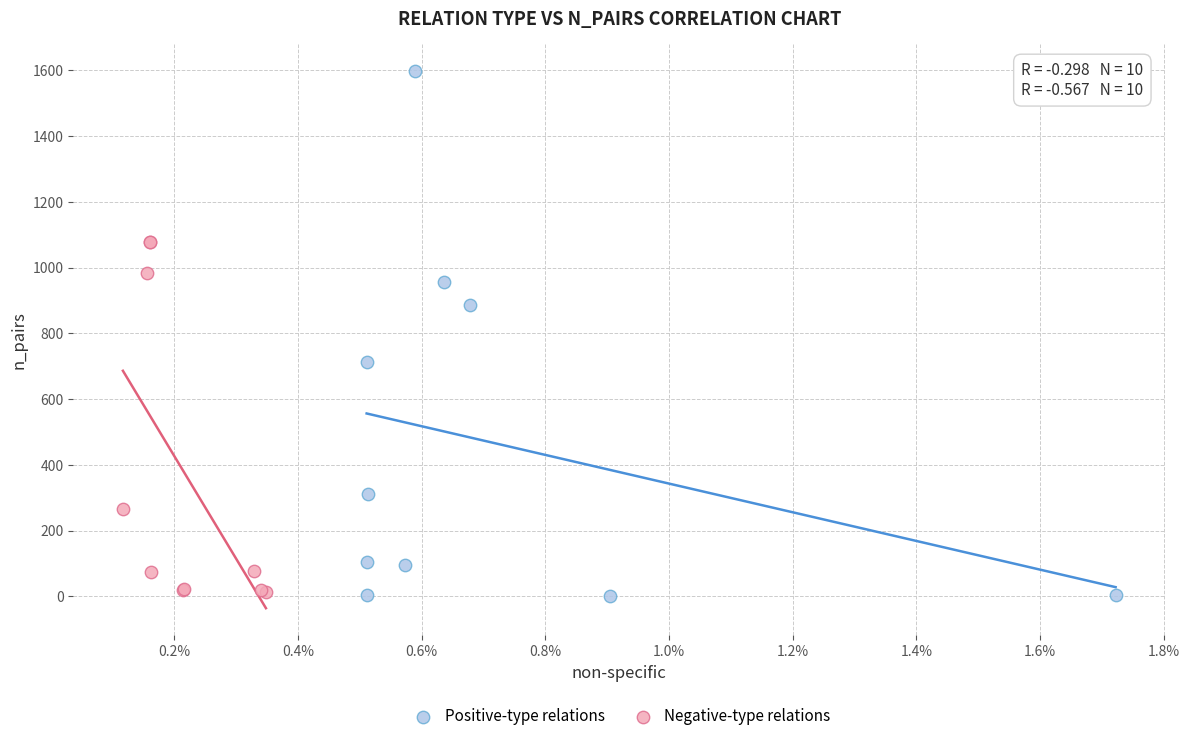

Which series reaches the maximum Y coordinate?

Positive-type relations